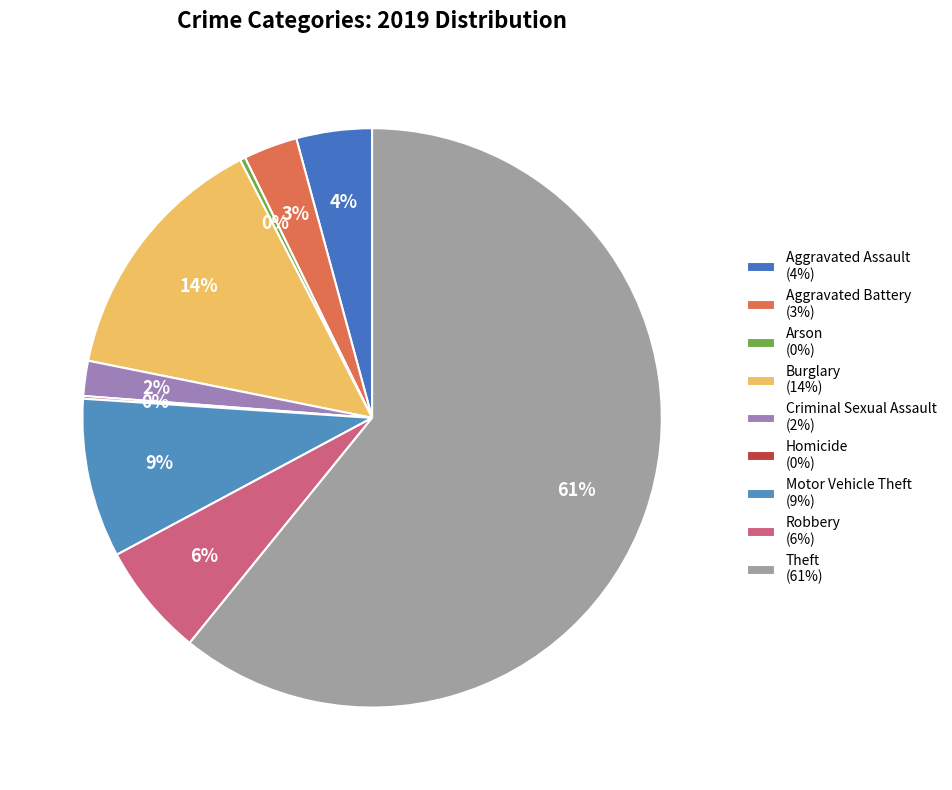

Which category accounts for the majority?

Theft